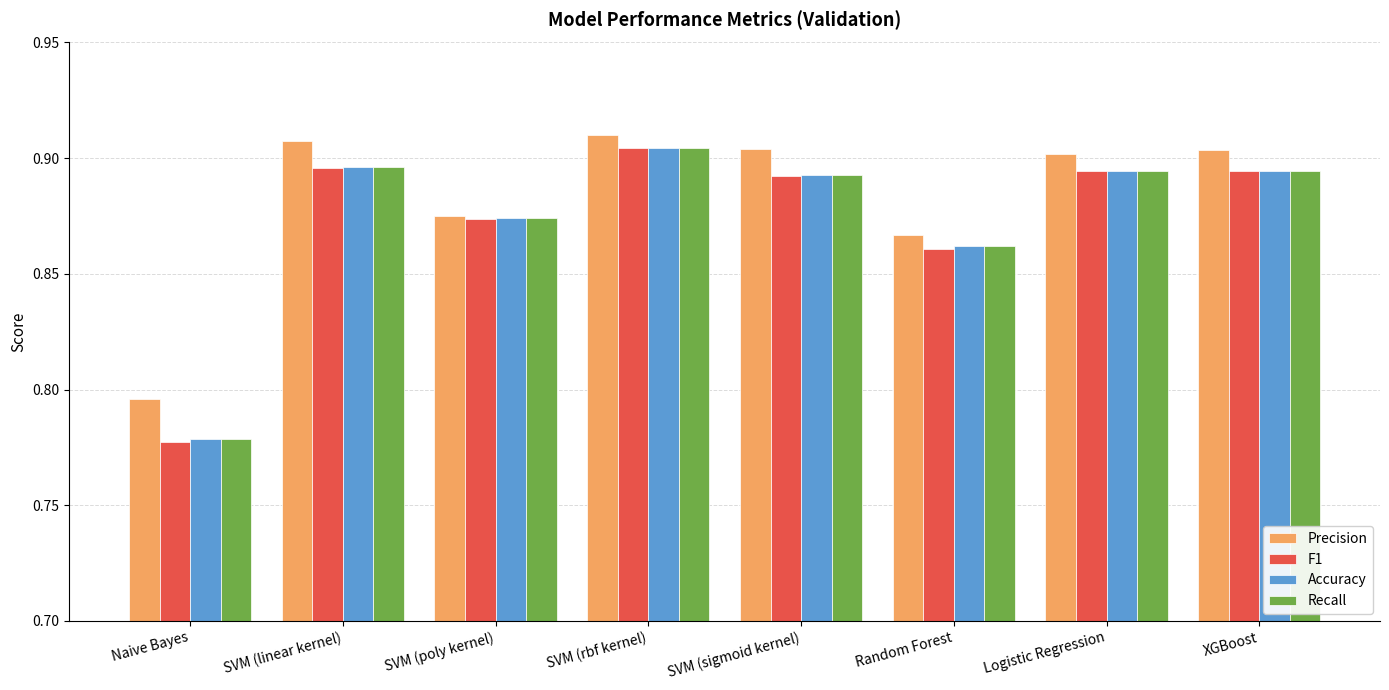

Between SVM (poly kernel) and Logistic Regression, which series saw the biggest shift?

Precision